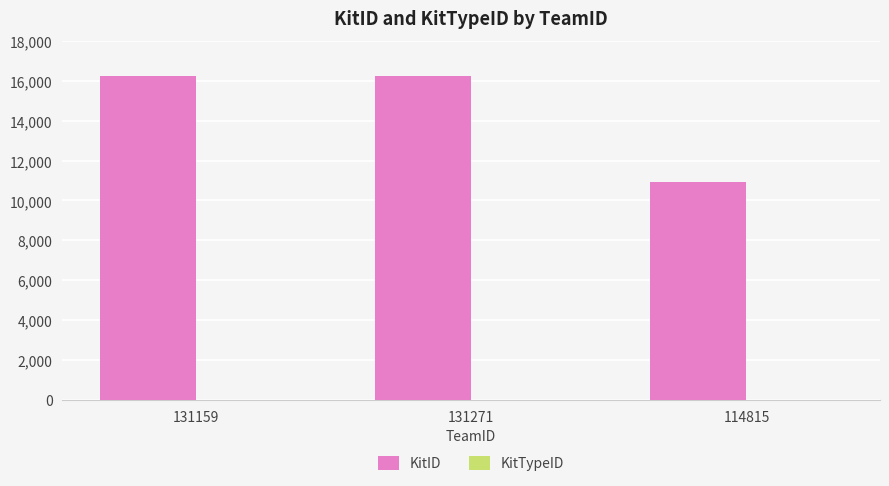

What is the sum of all KitID values?

43440